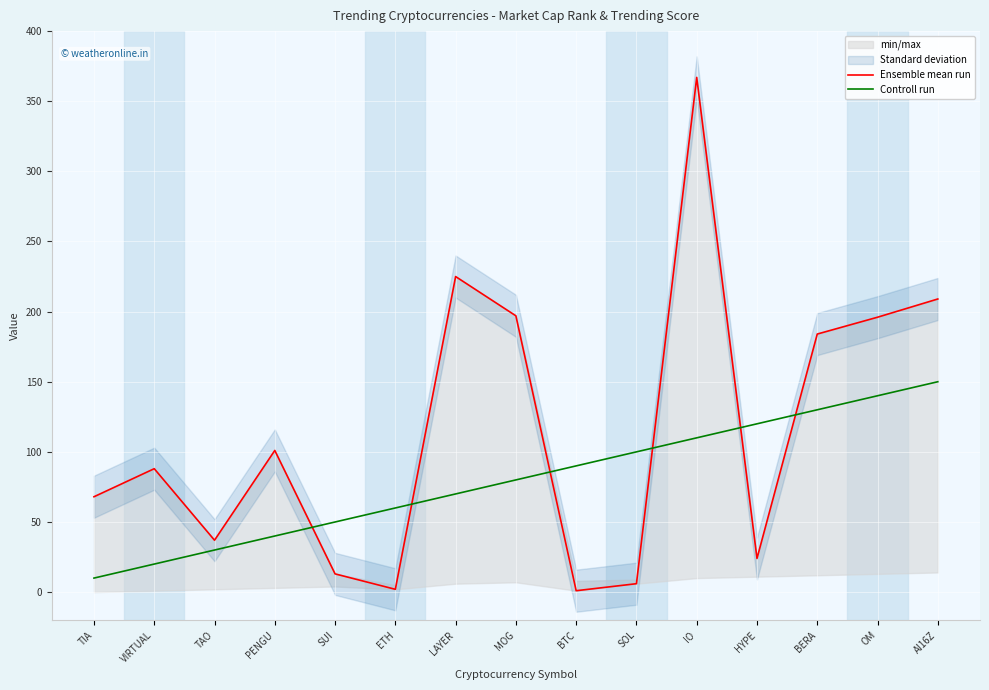

True or false: Ensemble mean run has more than 2 interior local peaks.

True